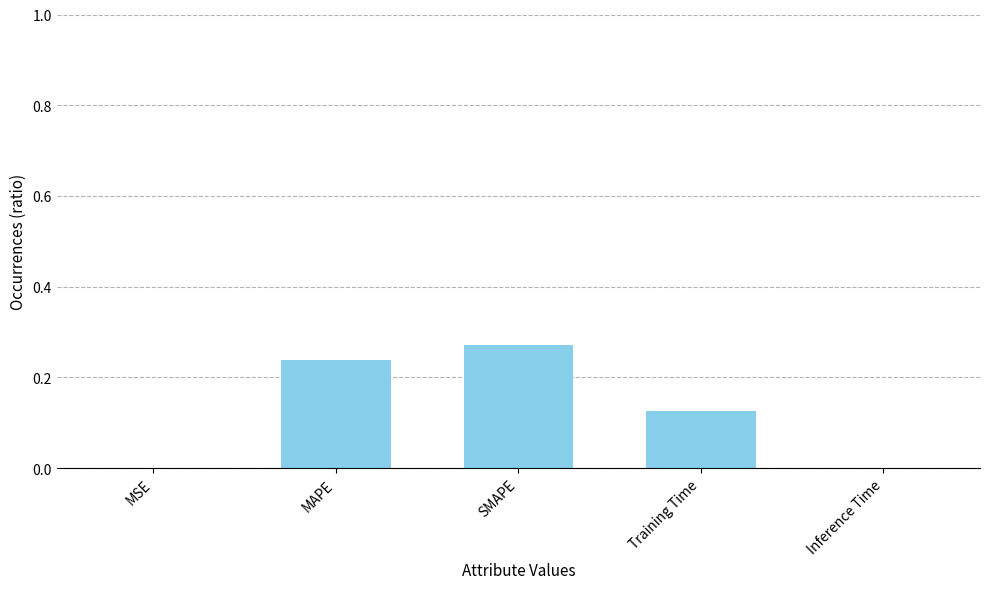

Does the chart contain stacked bars?

No